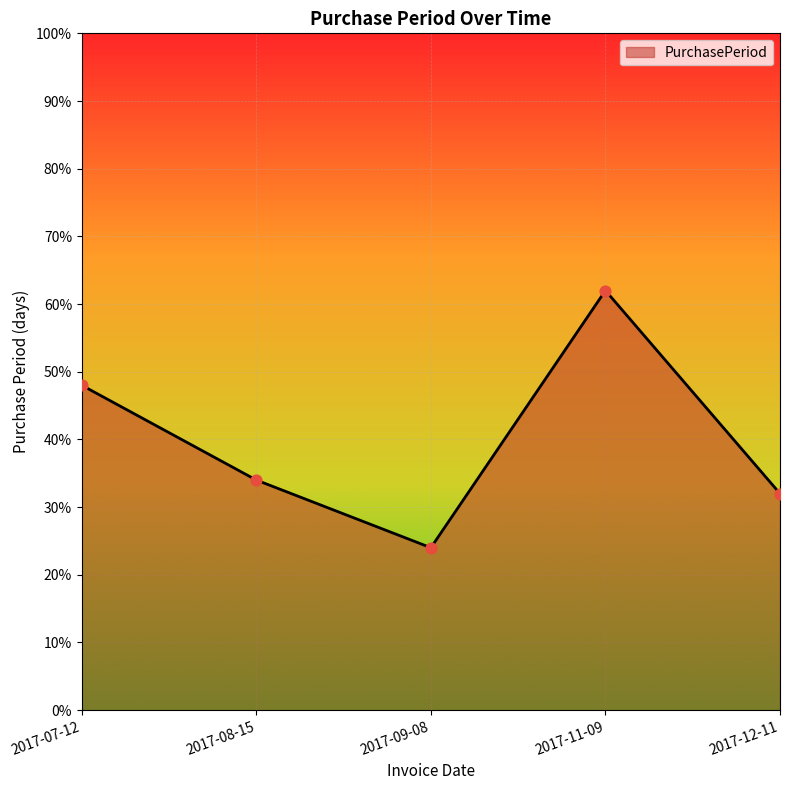

Which has a higher value, 2017-08-15 or 2017-11-09?

2017-11-09